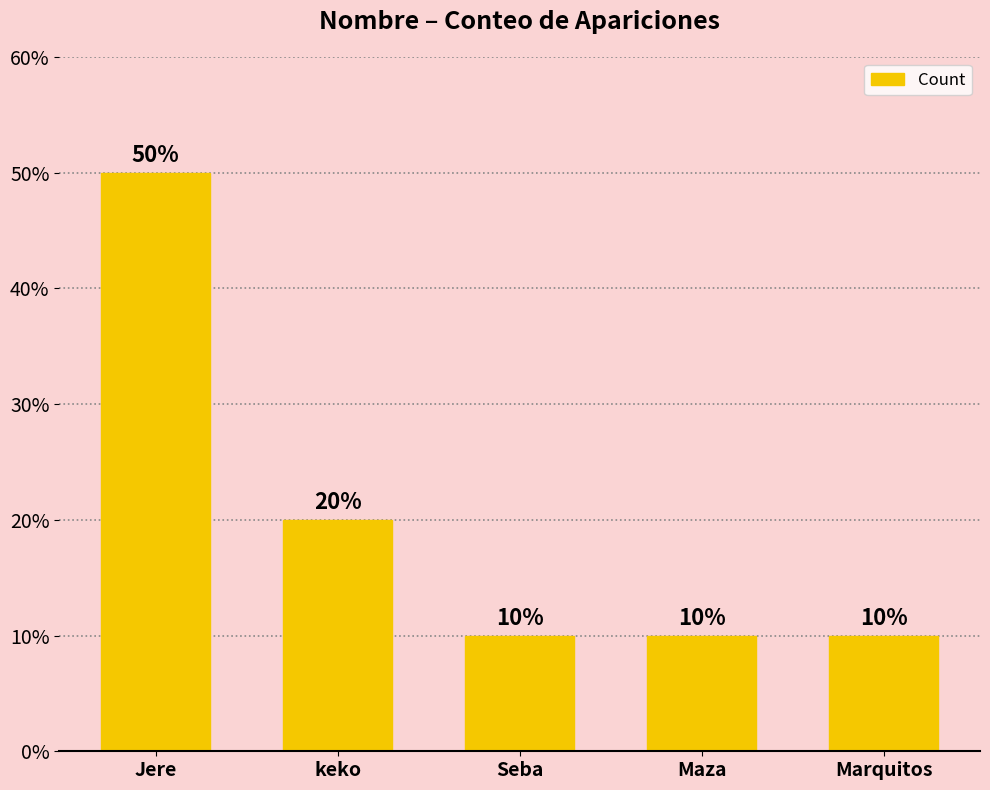

Approximately how many times larger is the value at keko compared to Seba?

2.0